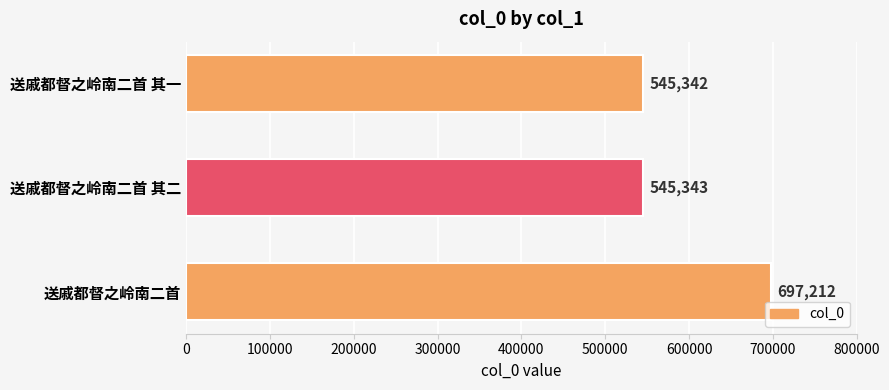

What position from the bottom is 送戚都督之岭南二首 其一?

3